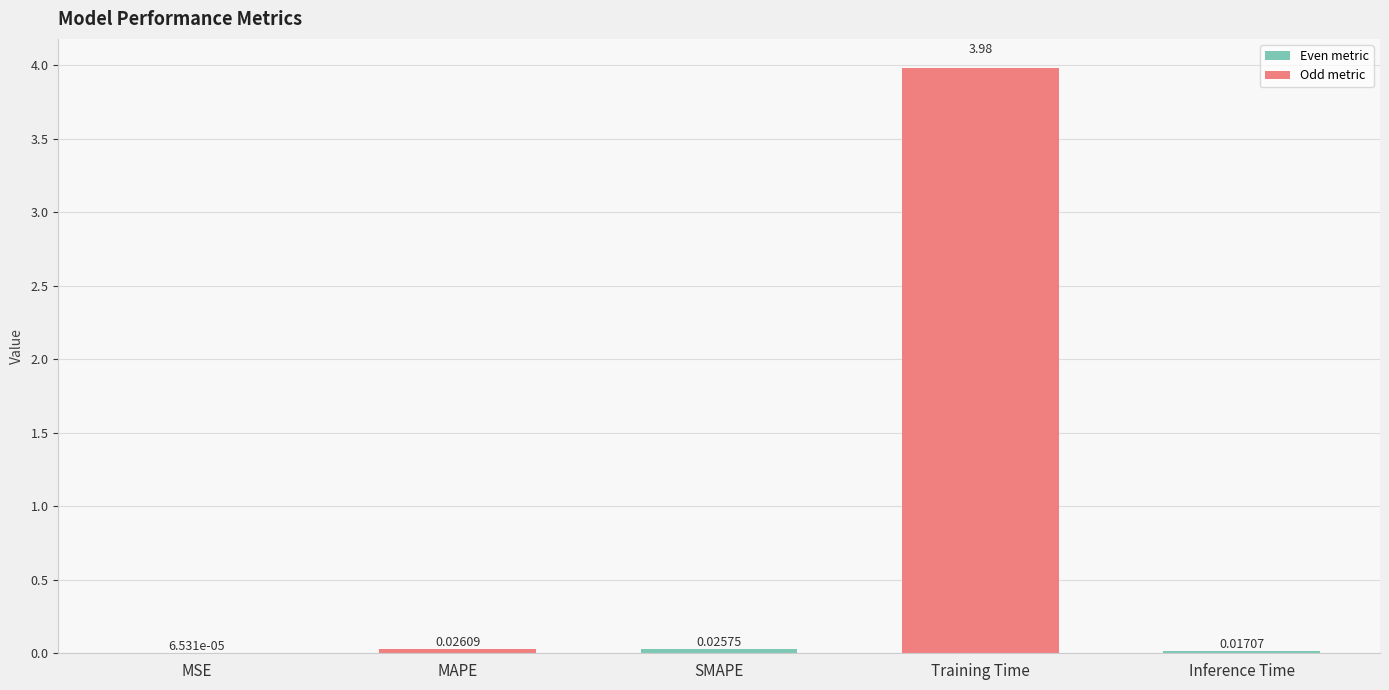

How many data points does each series have?

5